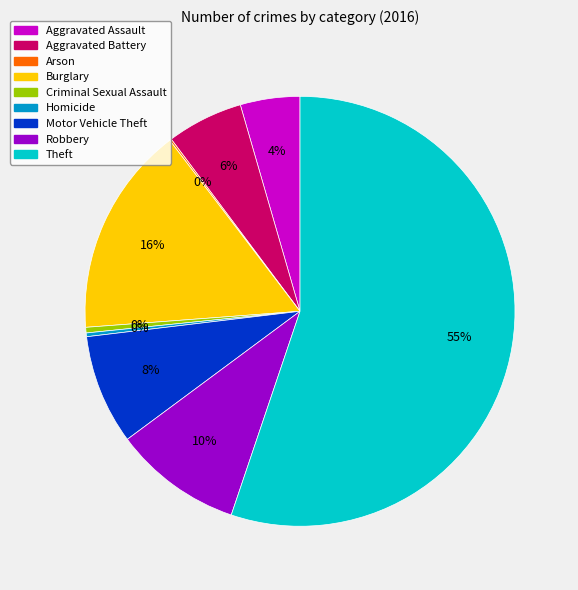

Does any single category account for the majority?

Yes